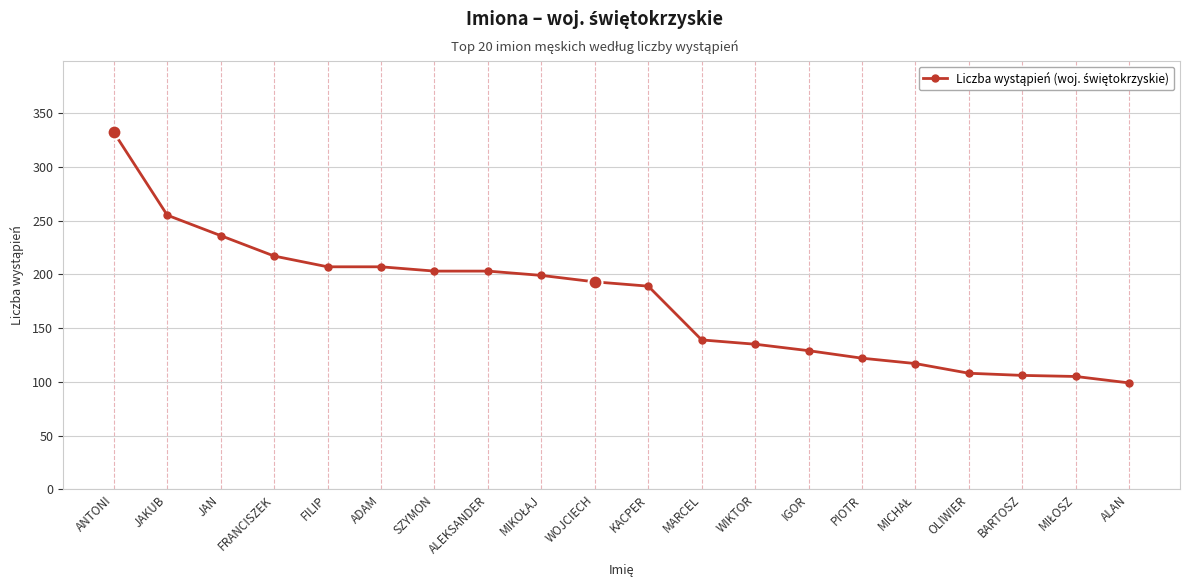

The value at WIKTOR is 228. True or false?

False